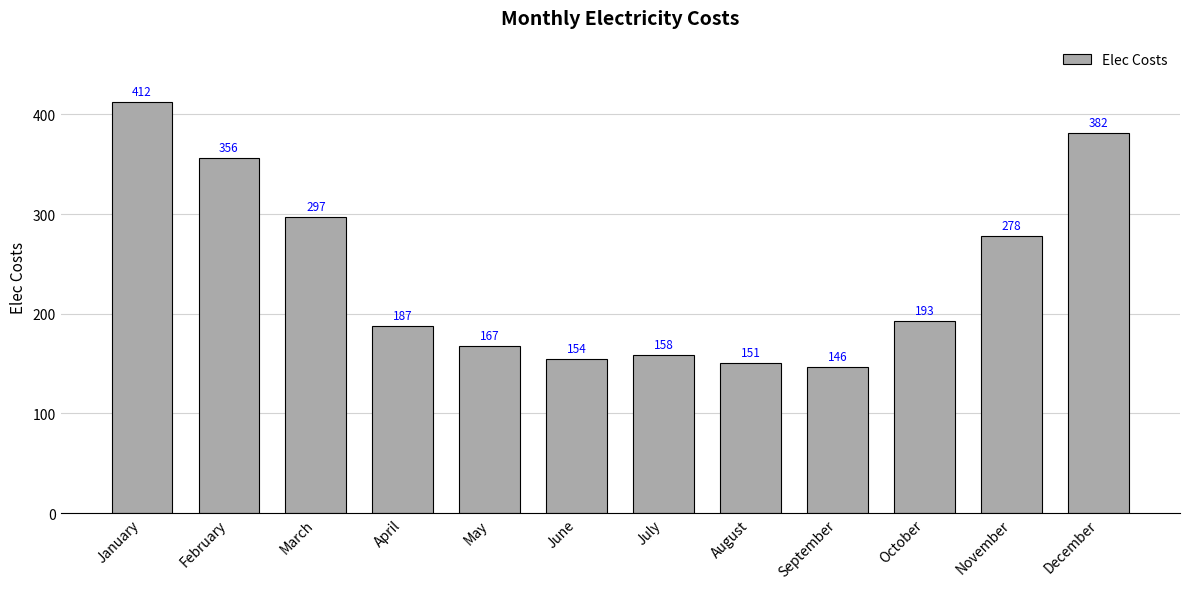

List the labels in order of value, smallest first.

September, August, June, July, May, April, October, November, March, February, December, January